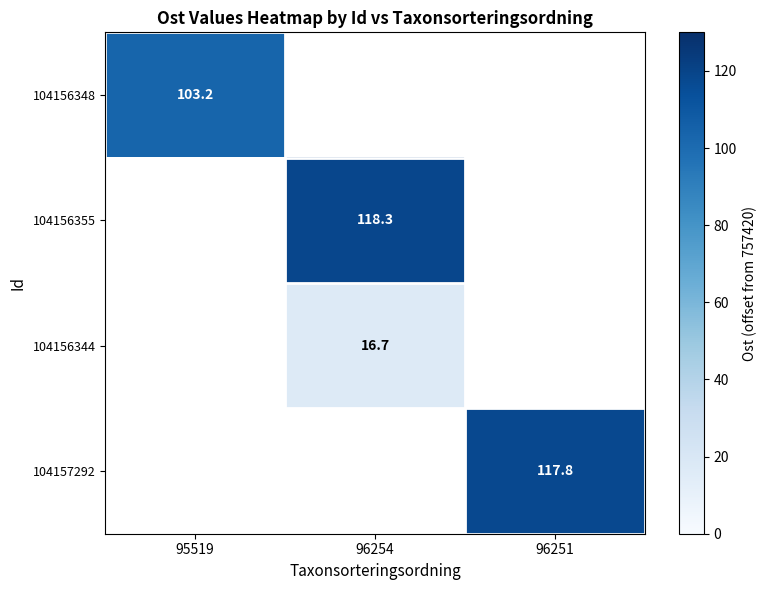

What is the greatest value displayed?

118.3